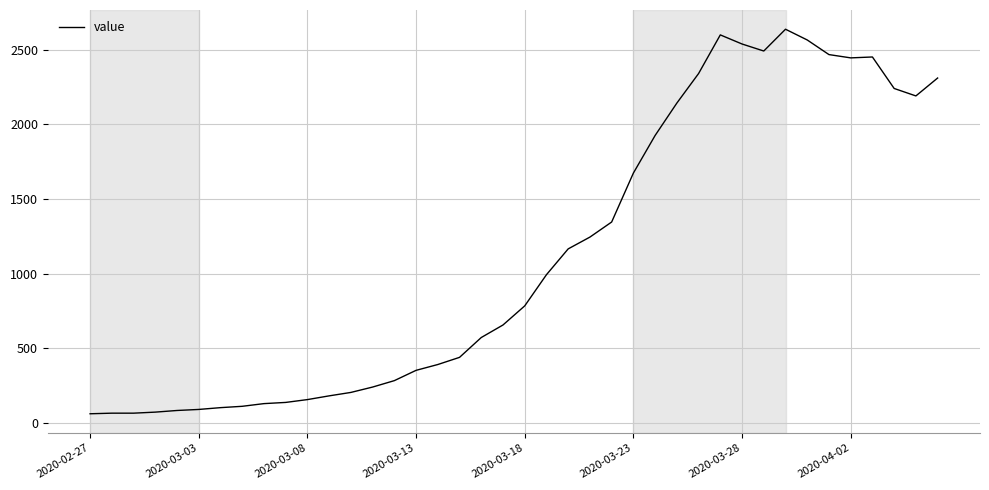

What is the minimum value shown in the chart?

61